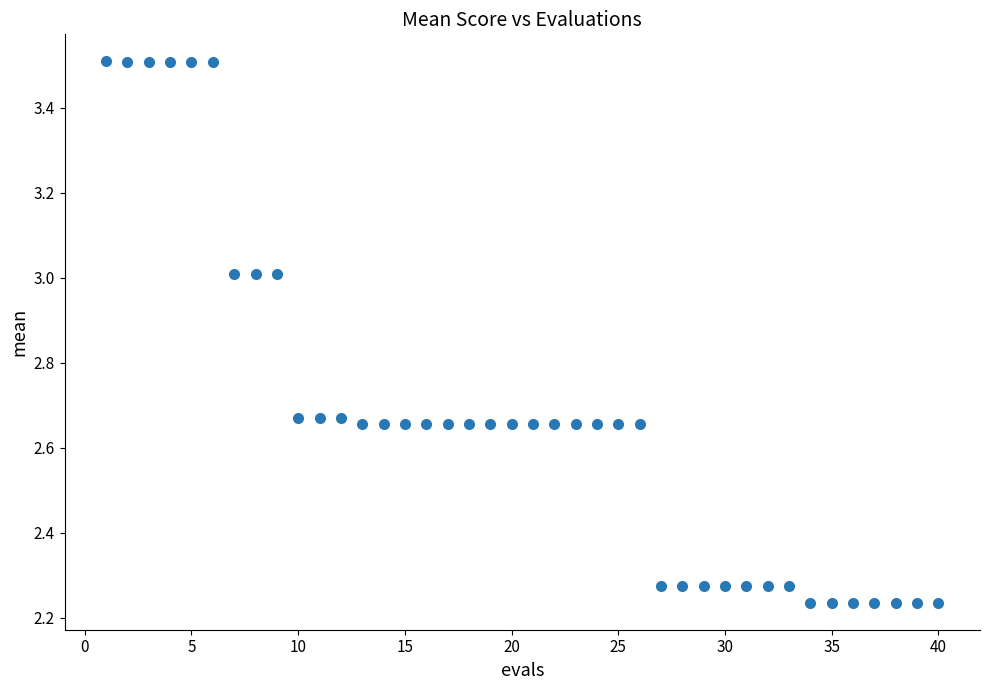

What is the range of Y values (max minus min)?

1.3